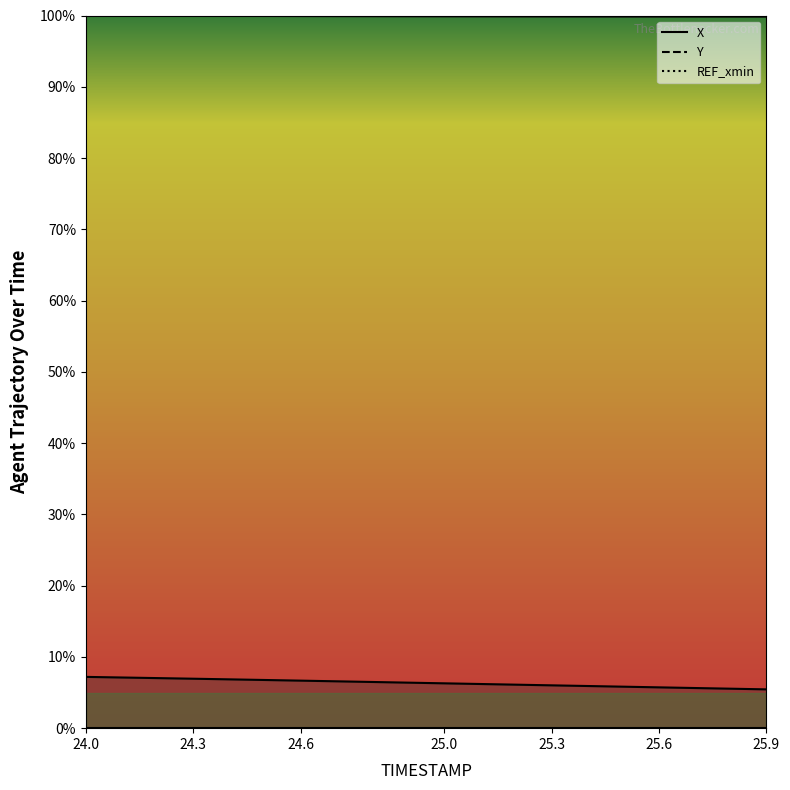

What is the minimum value for Y?

99.8